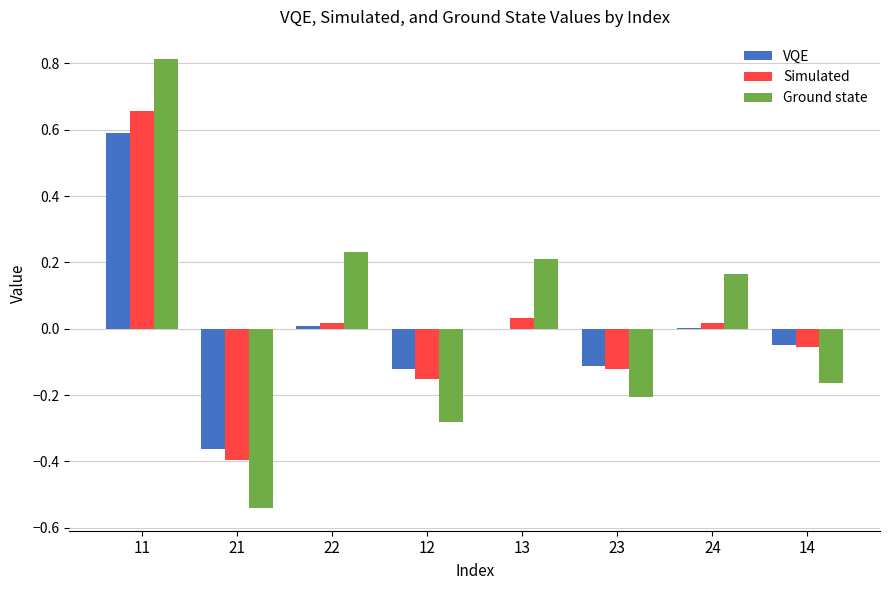

At which category is the sum across all series the highest?

11